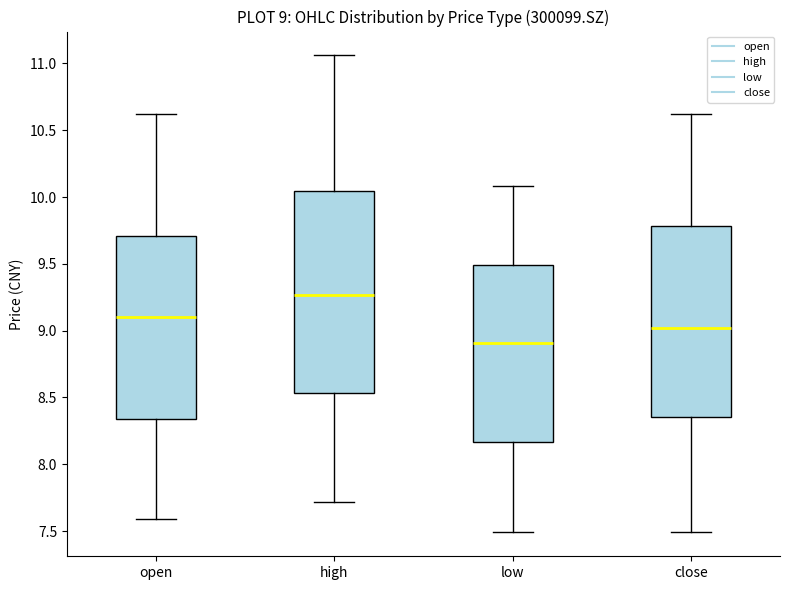

Which box has the lowest median line?

low